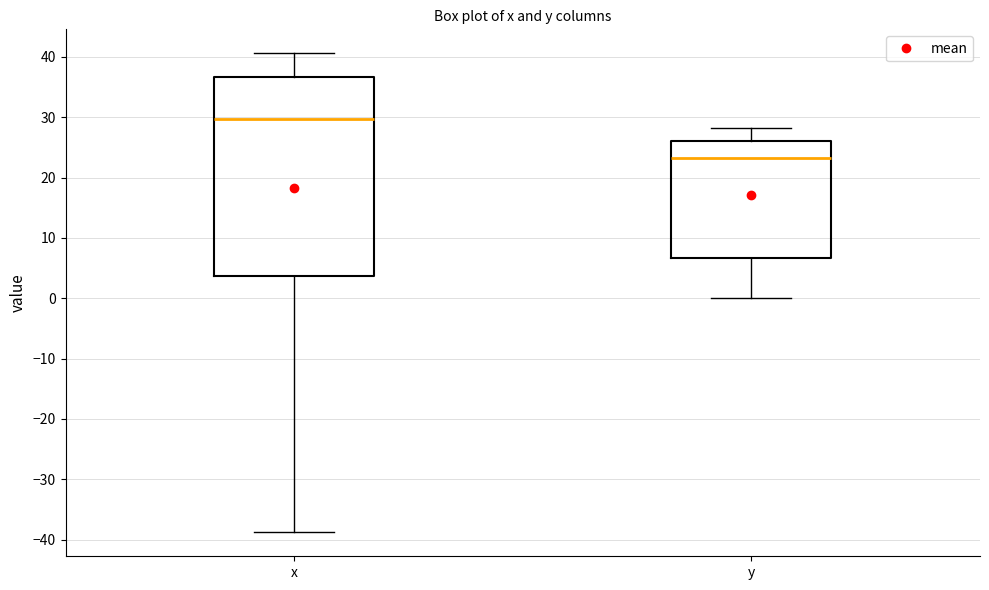

Reading left to right, transcribe this box plot: for each box, give where its median line is, the range the box spans, and where its two whiskers end, as read against the y-axis. The values are not printed on the chart, so give them approximately, as read against the axis.

x: median 30, box 4 to 37, whiskers -39 to 41
y: median 23, box 7 to 26, whiskers 0 to 28